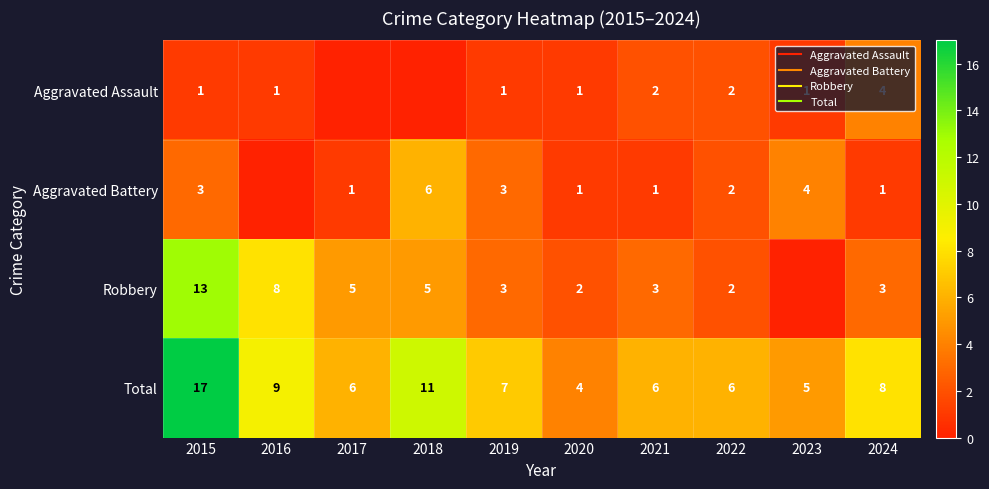

What is the maximum value shown in the chart?

17